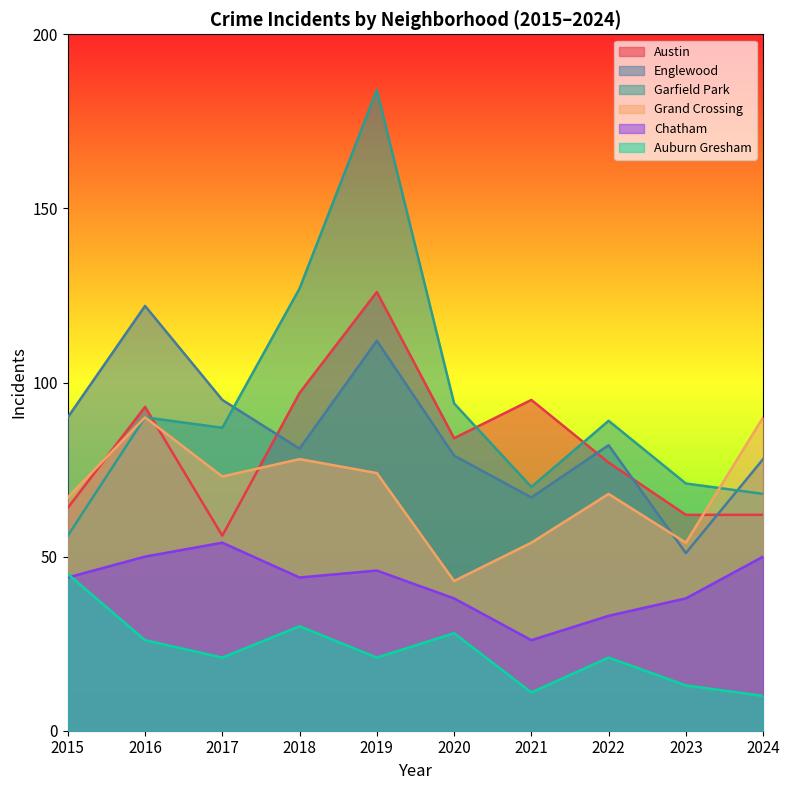

At which category is the sum across all series the highest?

2019